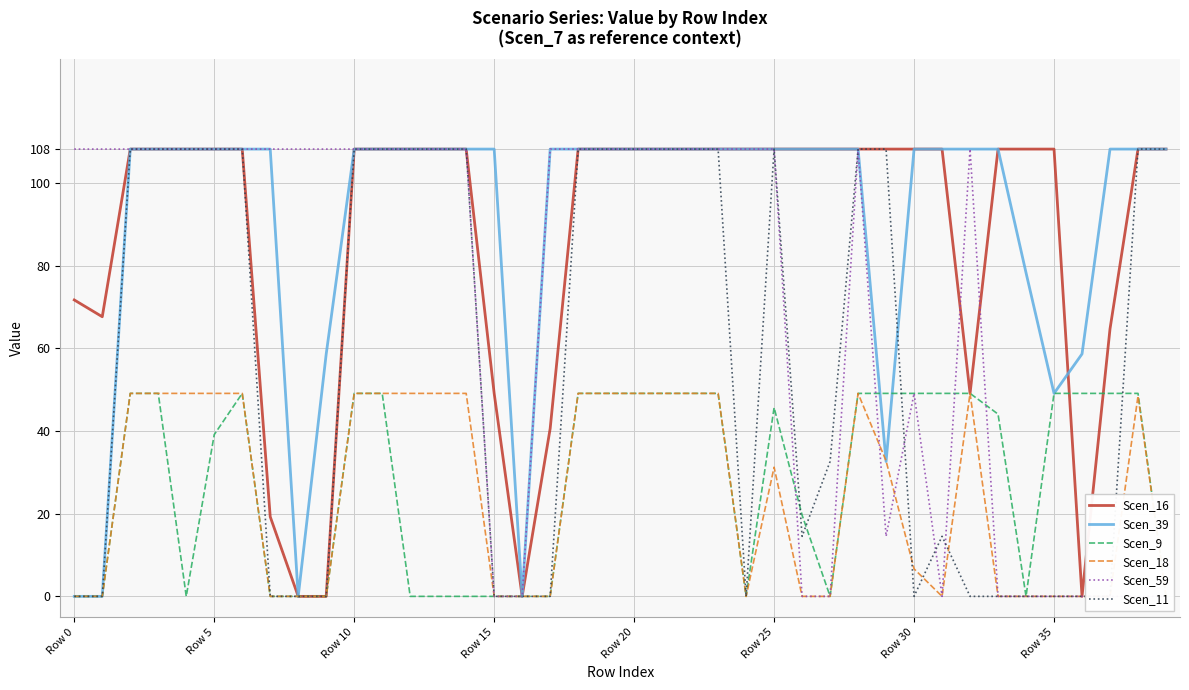

Which series has the largest range (max minus min)?

Scen_16